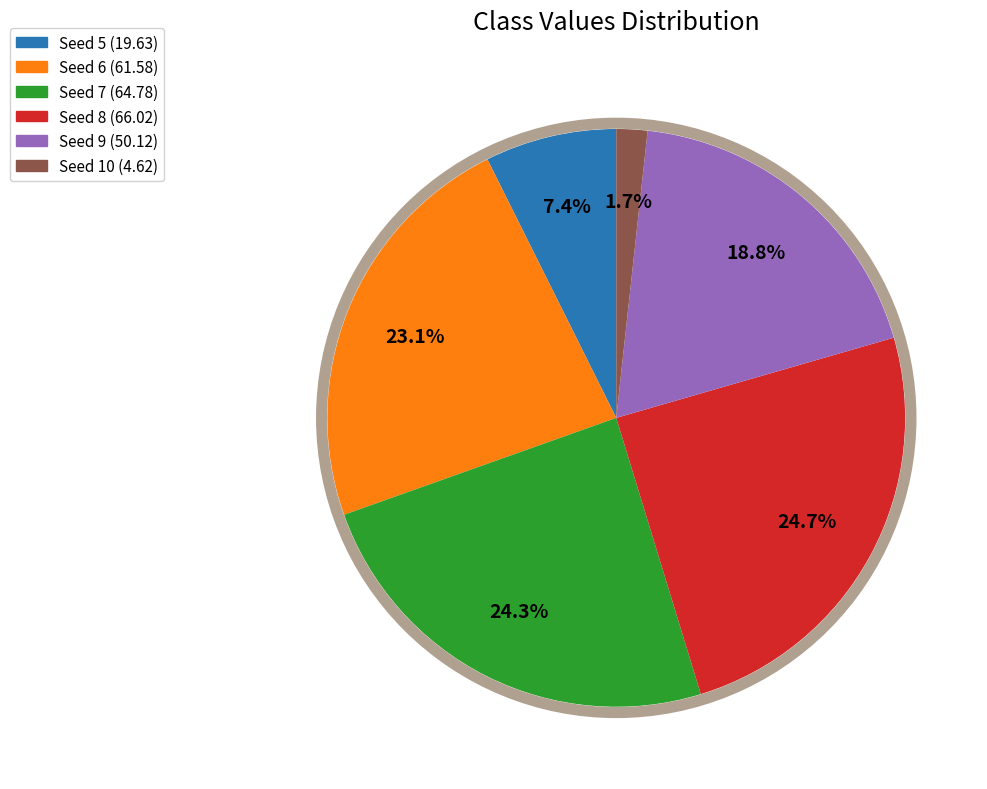

Is there any slice that represents more than half of the pie?

No